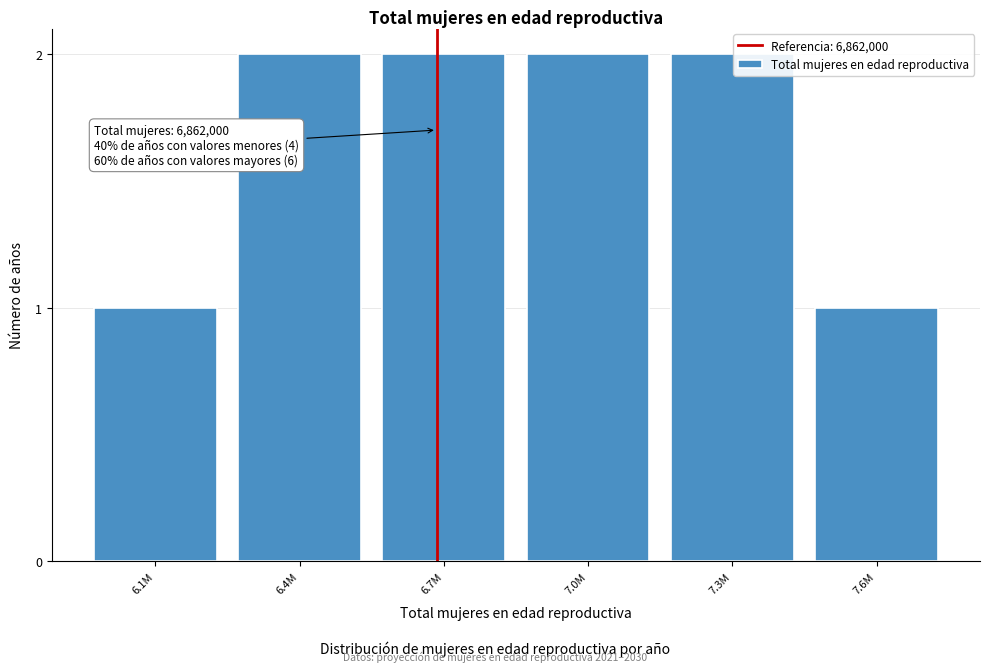

Reading right to left, list all the values displayed in this chart.

7.6M=1	7.3M=2	7.0M=2	6.7M=2	6.4M=2	6.1M=1